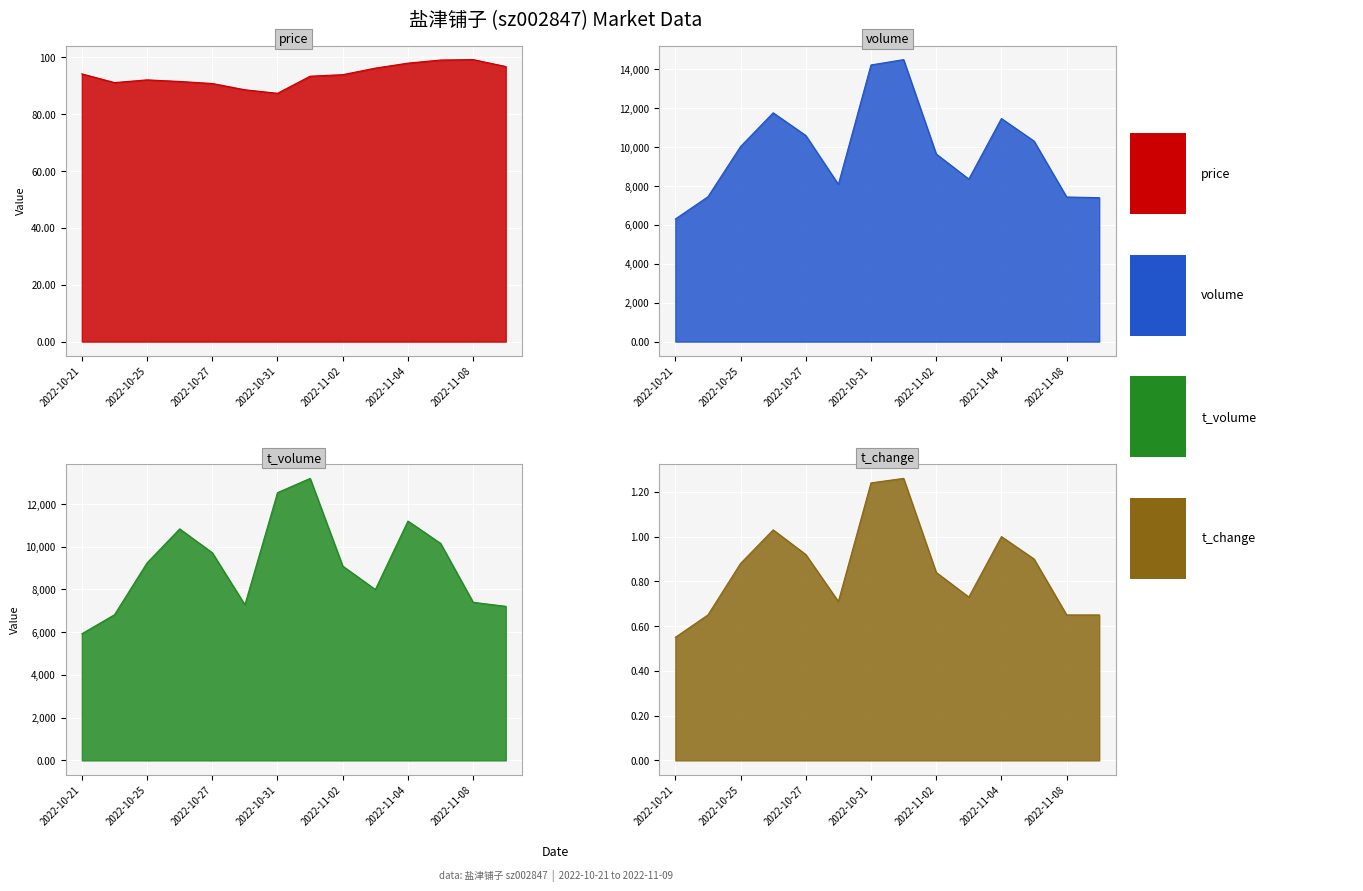

Reading left to right, list all the values displayed in this chart.

price: 94.2	91.2	92.1	91.6	90.8	88.6	87.4	93.4	94.0	96.3	98.0	99.1	99.3	96.8
volume: 6306.0	7450.0	10033.0	11767.0	10602.0	8087.0	14228.0	14503.0	9650.0	8359.0	11474.0	10313.0	7438.0	7403.0
t_volume: 5927.0	6816.0	9245.0	10835.0	9720.0	7282.0	12531.0	13198.0	9095.0	7996.0	11201.0	10158.0	7399.0	7211.0
t_change: 0.6	0.7	0.9	1.0	0.9	0.7	1.2	1.3	0.8	0.7	1.0	0.9	0.7	0.7